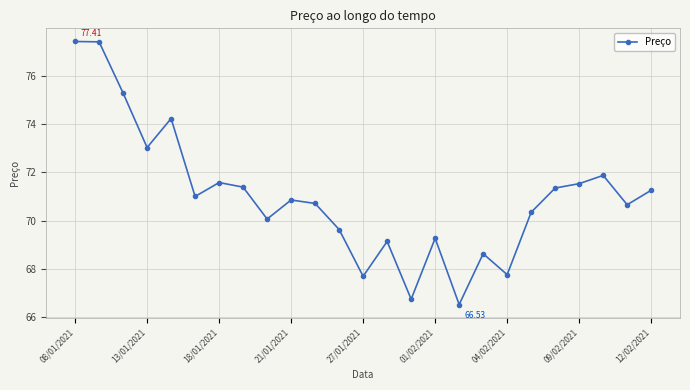

Count the number of data series in this chart.

1